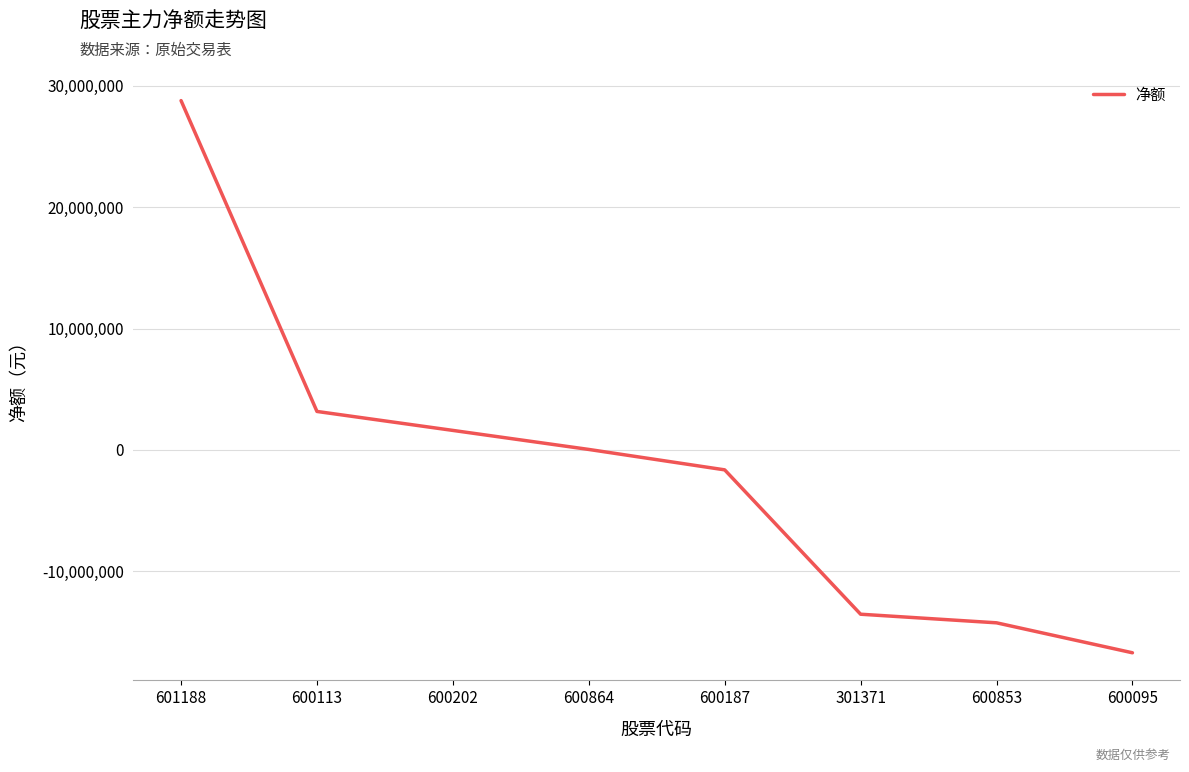

Which label corresponds to the largest value in the chart?

601188